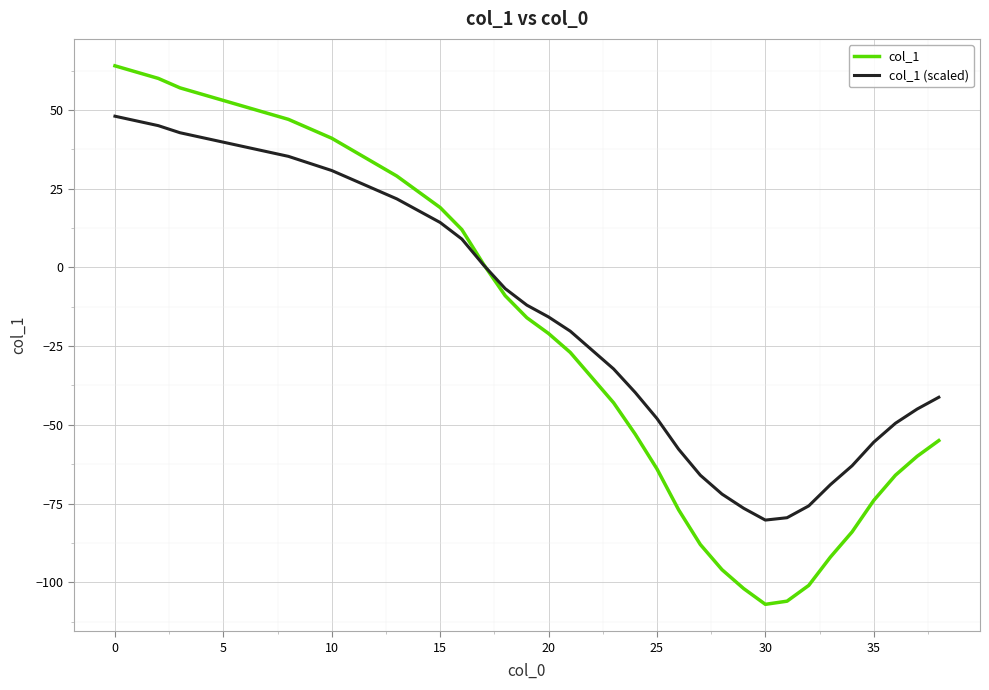

Rank the series by their maximum value, from highest to lowest.

col_1, col_1 (scaled)